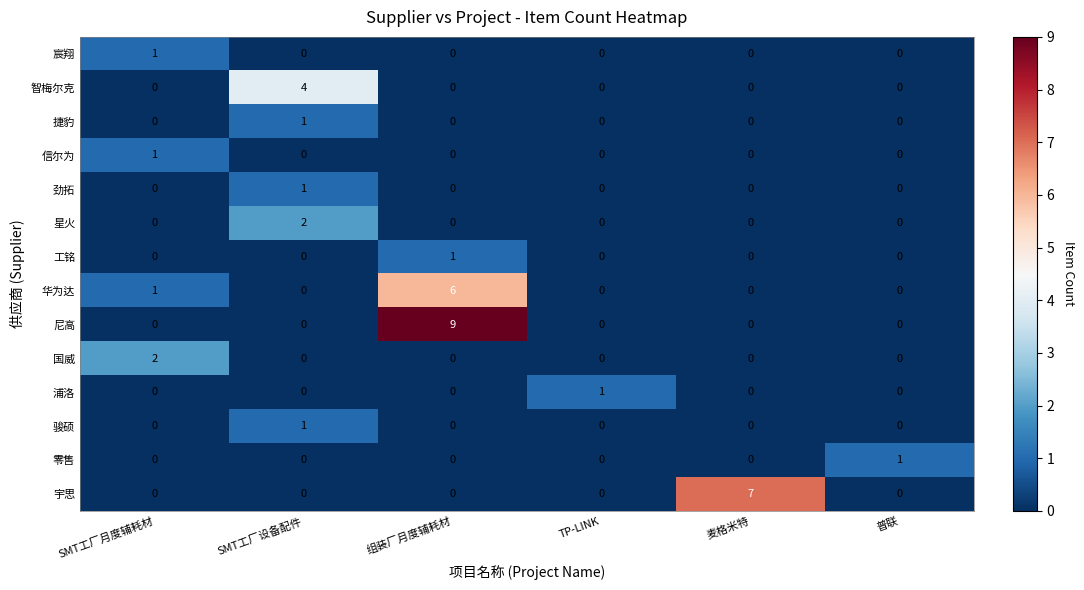

The 浦洛 series shows 0 at SMT工厂月度辅耗材. True or false?

True